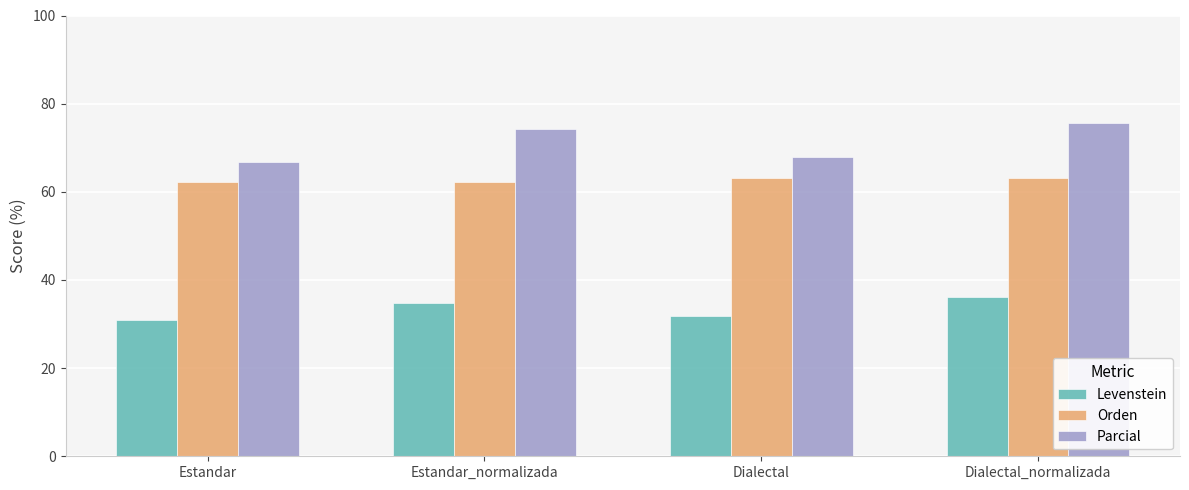

Is the value of Levenstein at Dialectal_normalizada greater than the value of Orden at Estandar?

No